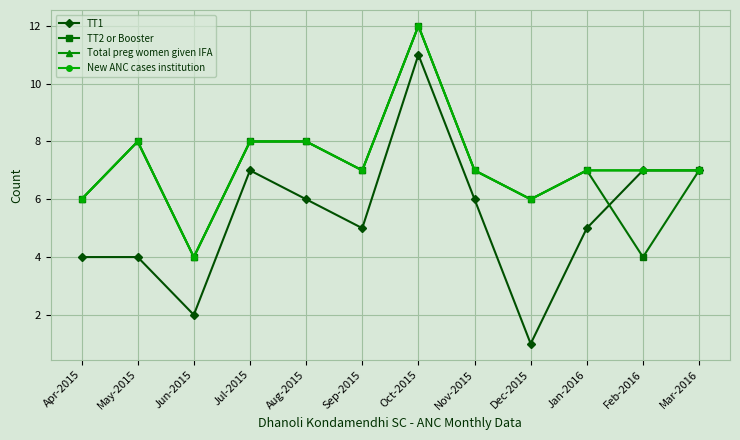

What is the label of the 12th point from the right?

Apr-2015